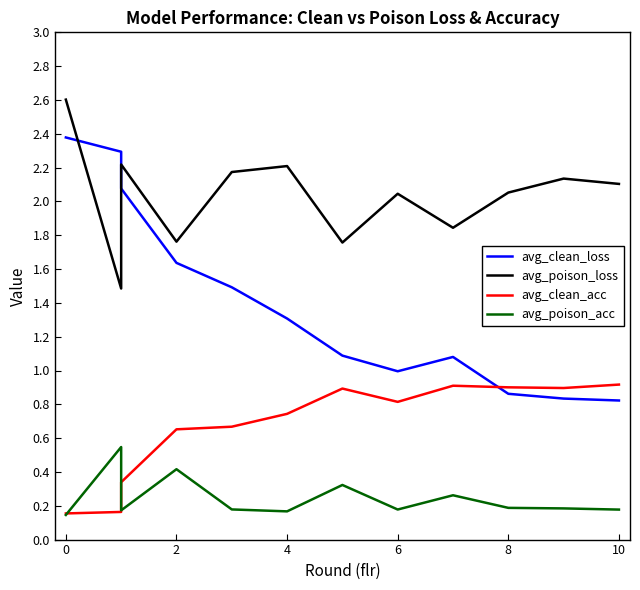

In avg_clean_acc, how many points are lower than both neighbors (excluding endpoints)?

2